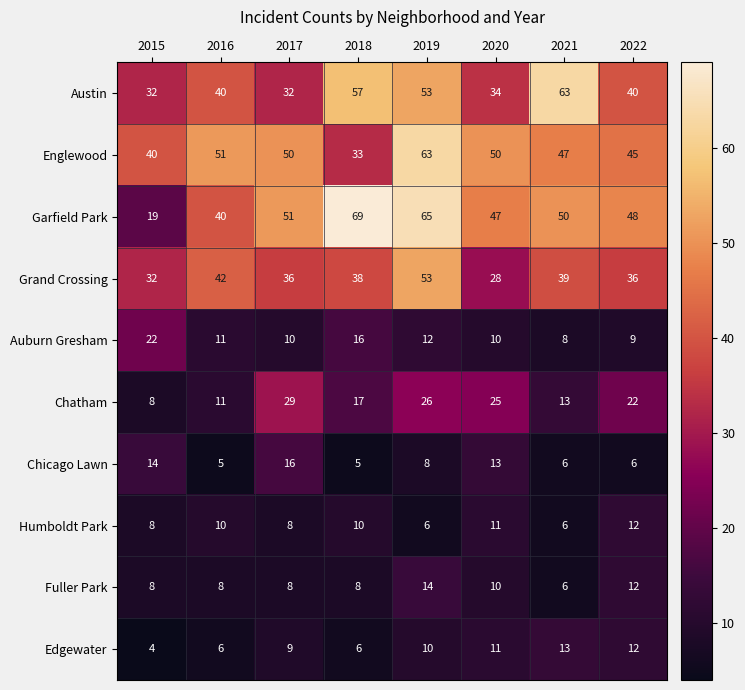

What is the lowest value of the Englewood series?

33